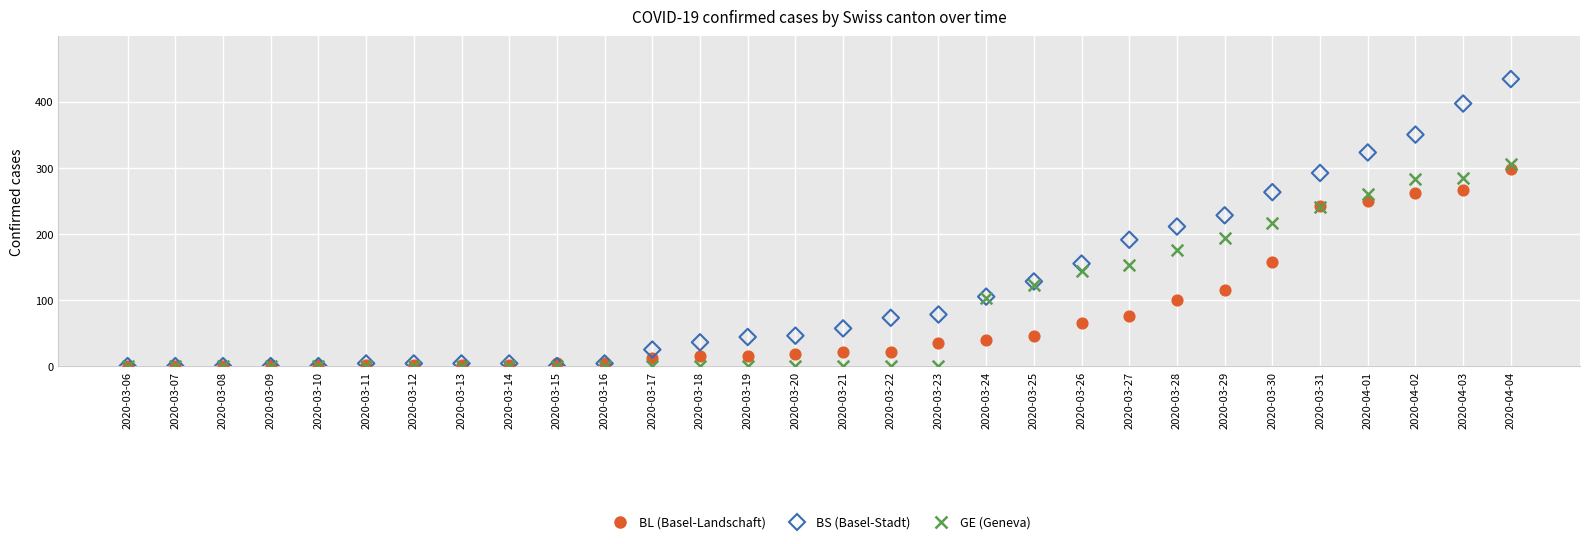

What are all the series names shown in the legend?

BL (Basel-Landschaft), BS (Basel-Stadt), GE (Geneva)